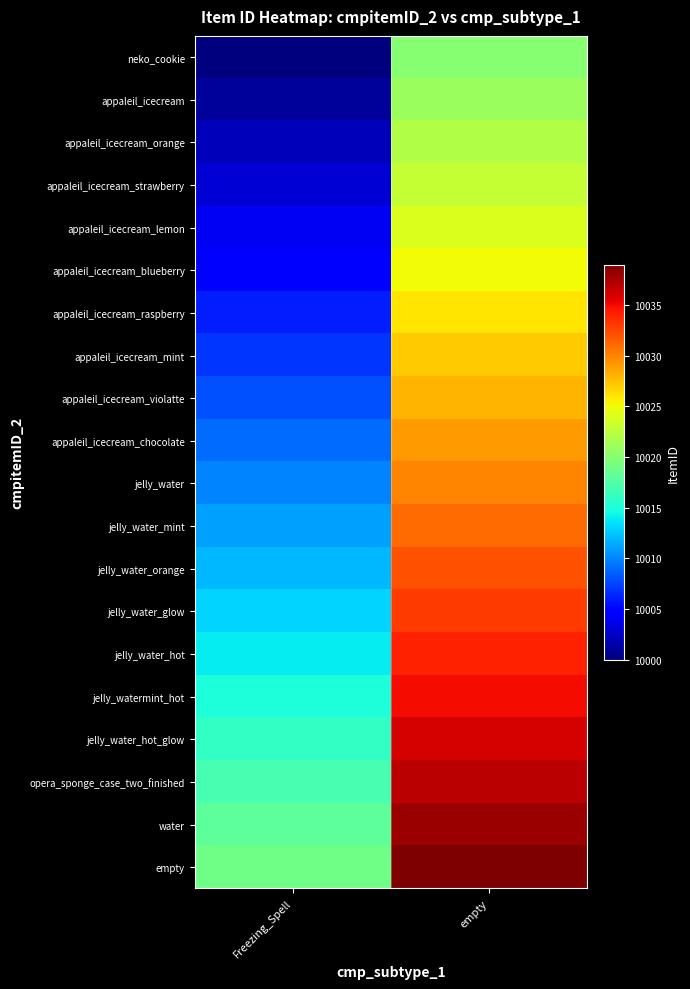

At which category is the sum across all series the highest?

empty